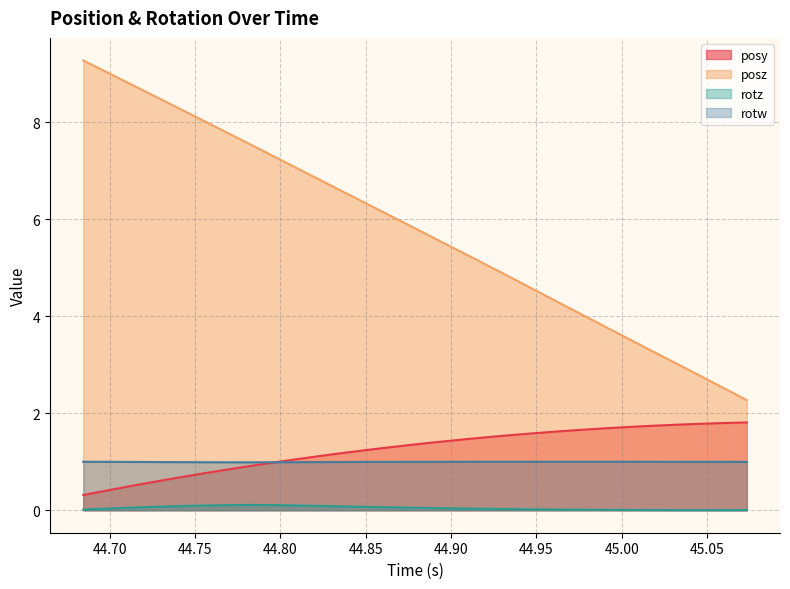

Rank the series by their maximum value, from lowest to highest.

rotz, rotw, posy, posz